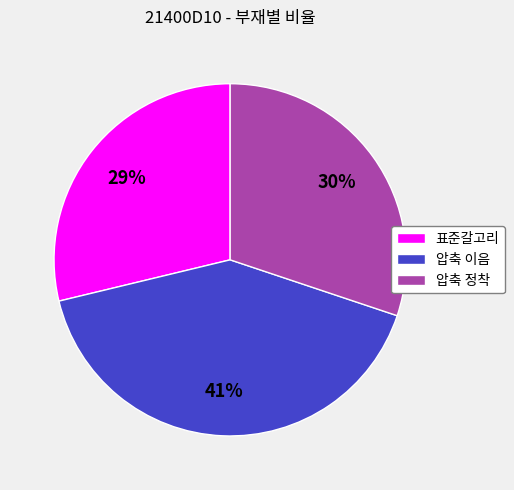

Does 표준갈고리 account for over 50% of the chart?

No